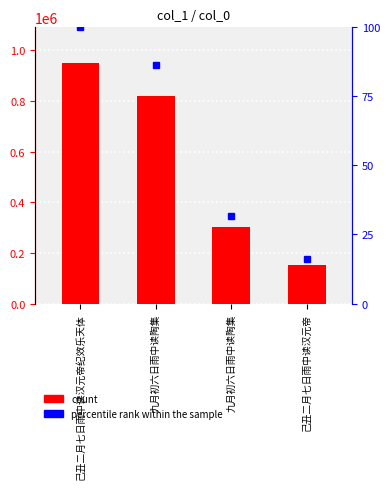

What is the label of the 2nd bar from the left?

九月初六日雨中读陶集